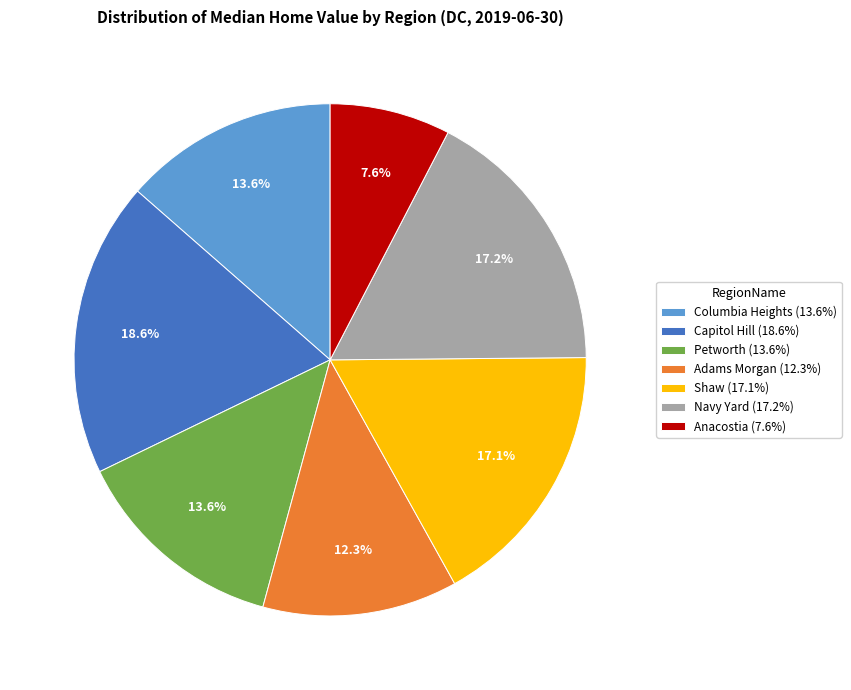

How many segments does this pie chart have?

7